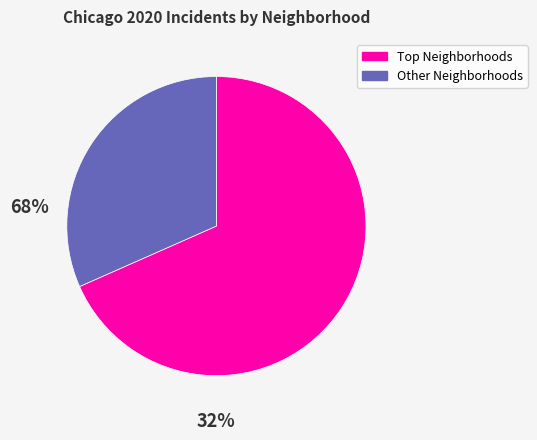

Is there any slice that represents more than half of the pie?

Yes